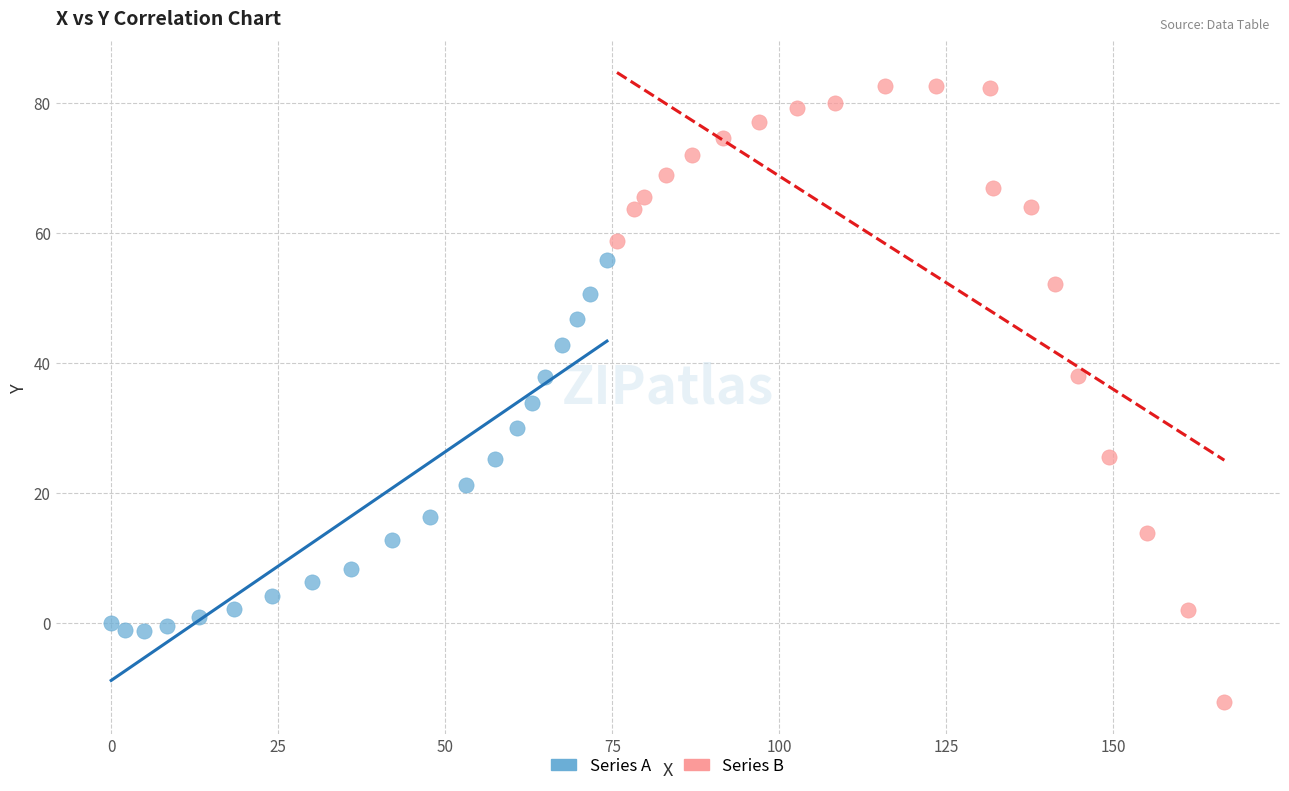

Which series has the widest spread of Y values?

Series B